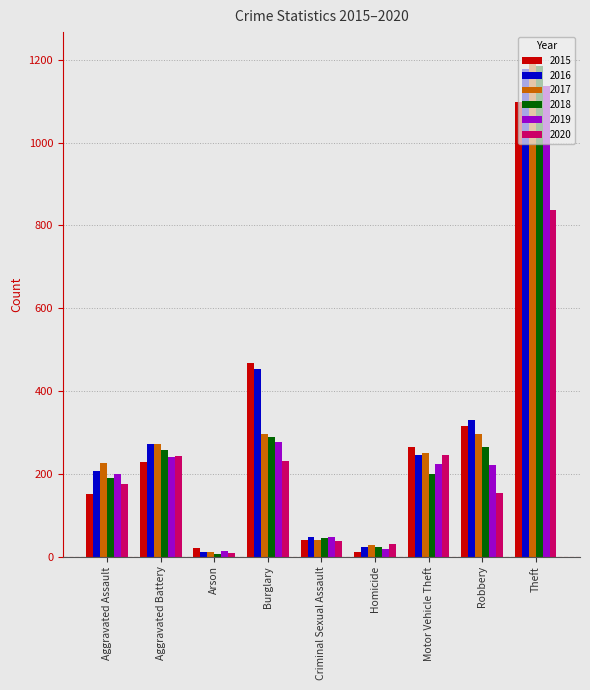

What is the value of the 2017 bar at the 7th from the left?

250